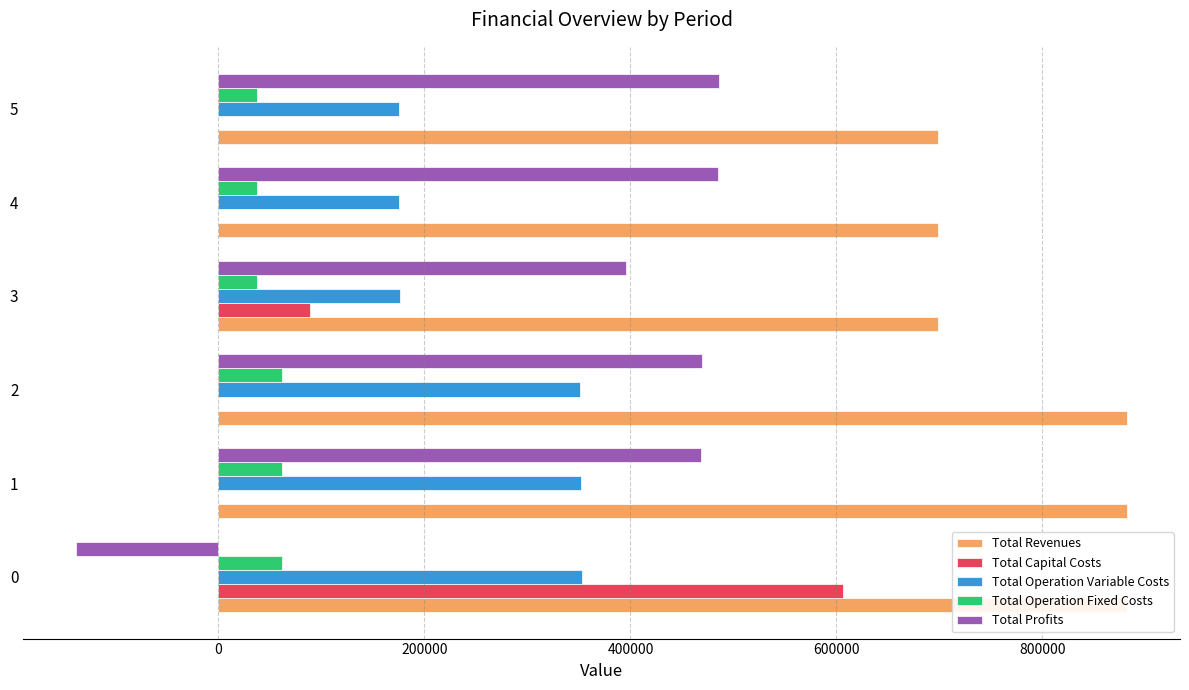

What is the maximum value for Total Revenues?

882518.6